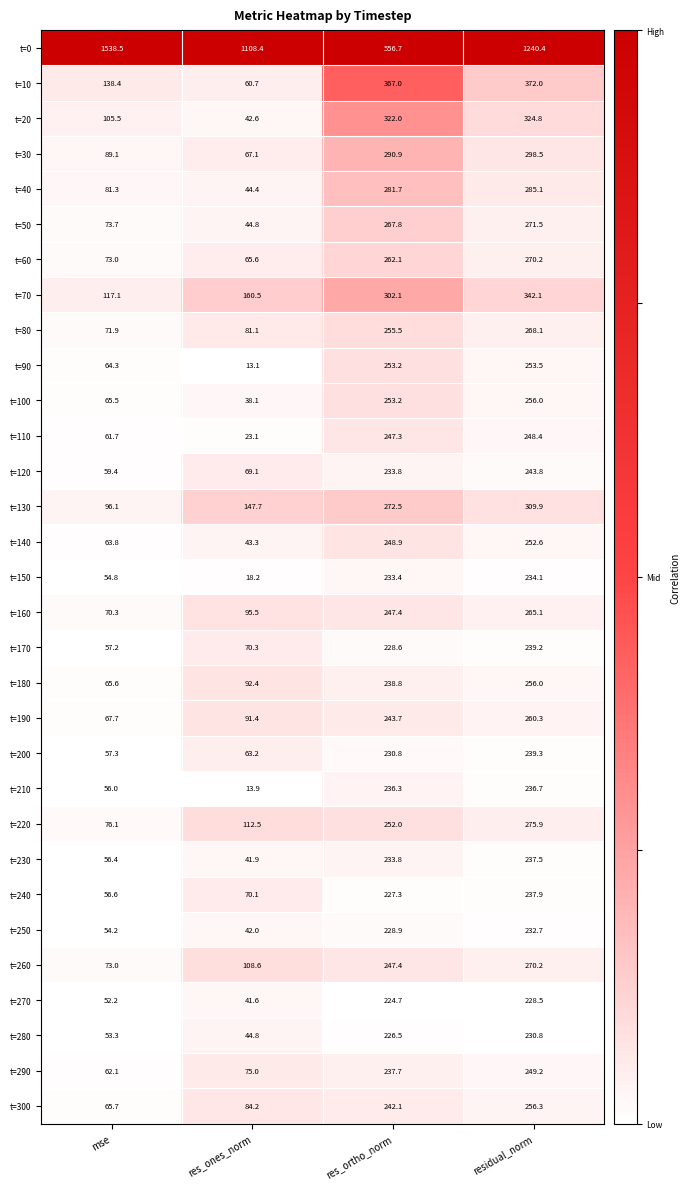

Count the number of data series in this chart.

31